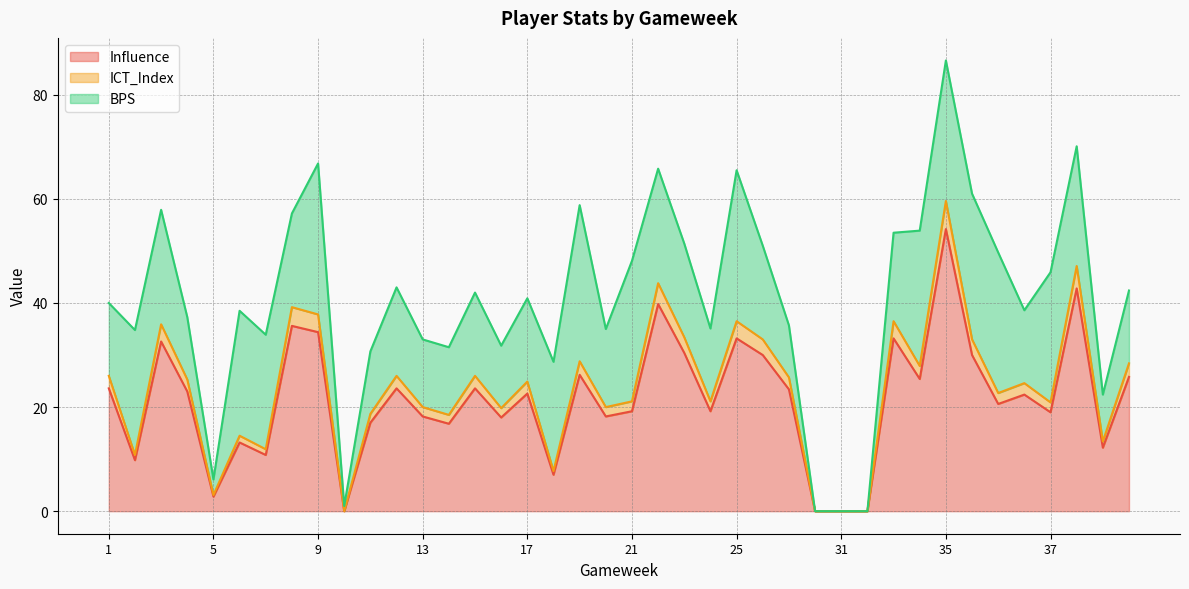

At which label does Influence reach its peak?

35